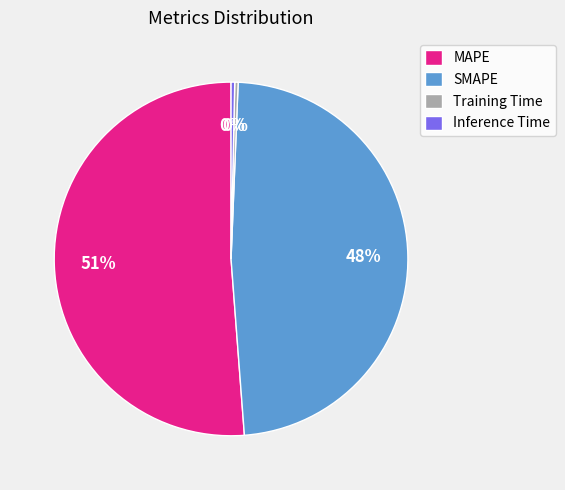

Is it true that Inference Time is 12% of the pie?

False